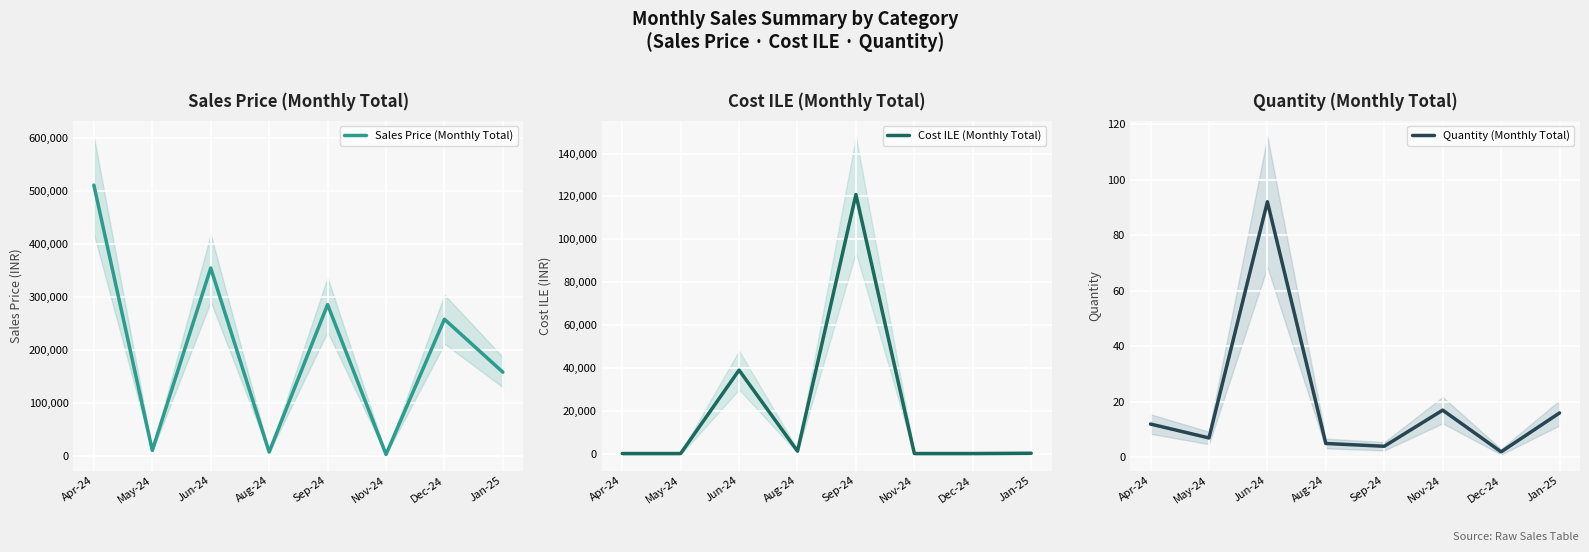

Where do Cost ILE (Monthly Total) and Quantity (Monthly Total) first cross each other?

May-24 and Jun-24